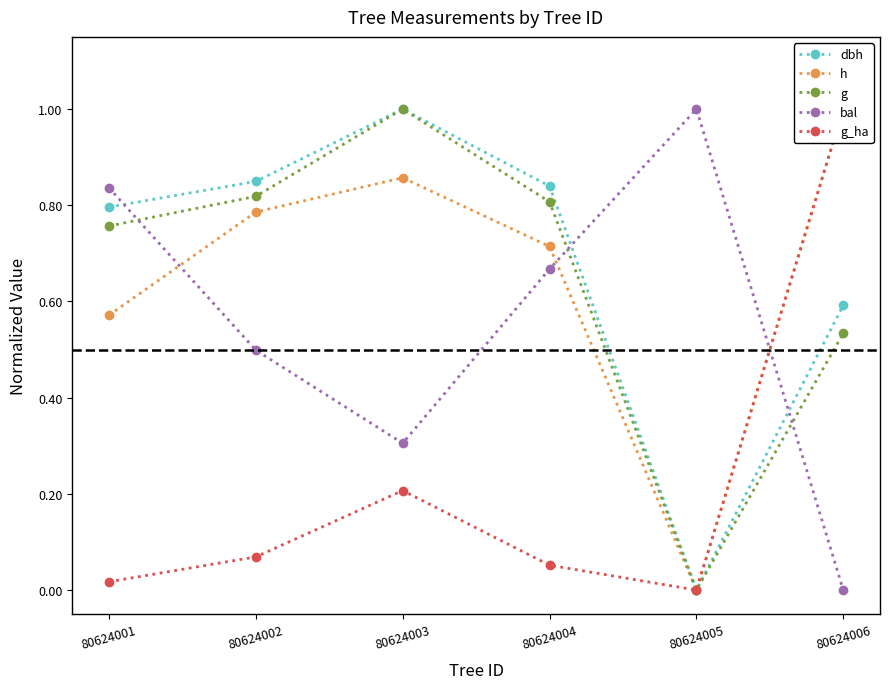

How many interior local peaks does the dbh series have?

1